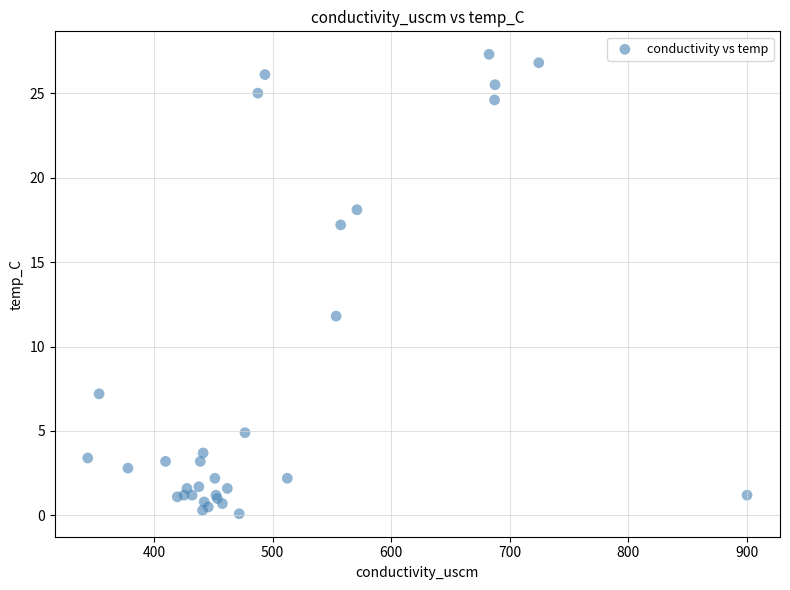

What Y value in the scatter plot is closest to 13?

11.8